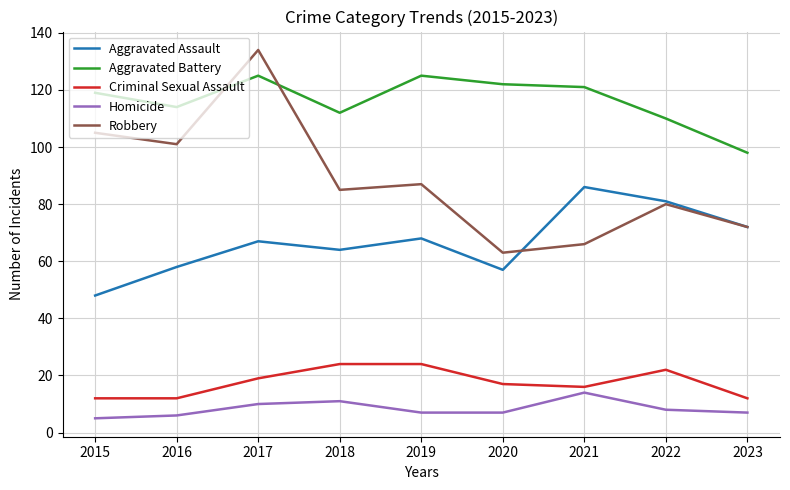

How many categories are shown in the chart?

9